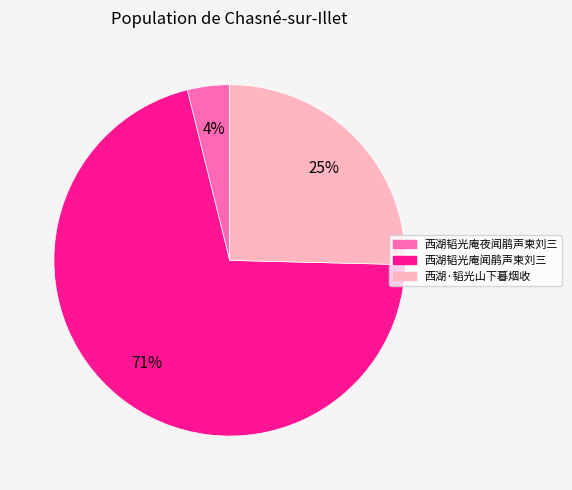

To the nearest percent, what percentage of the pie is 西湖韬光庵闻鹃声柬刘三?

71%